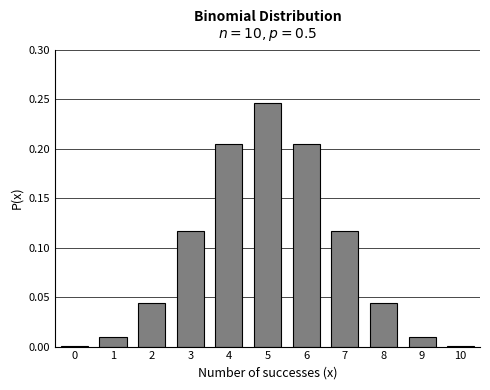

What is the change in value from 3 to 5?

+0.1